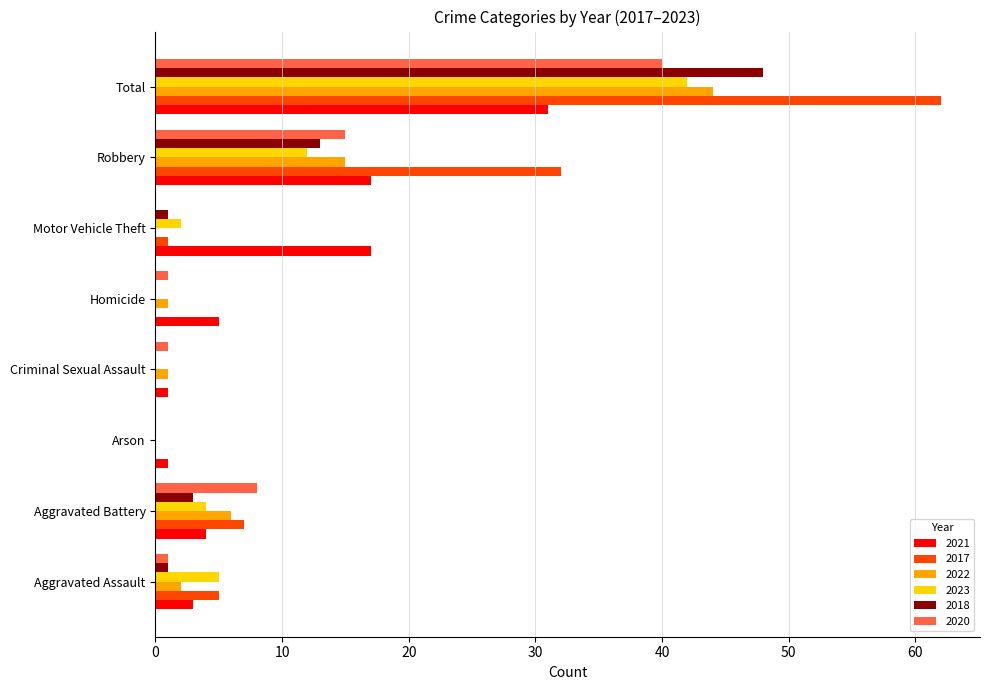

Which series has the largest total across all categories?

2017